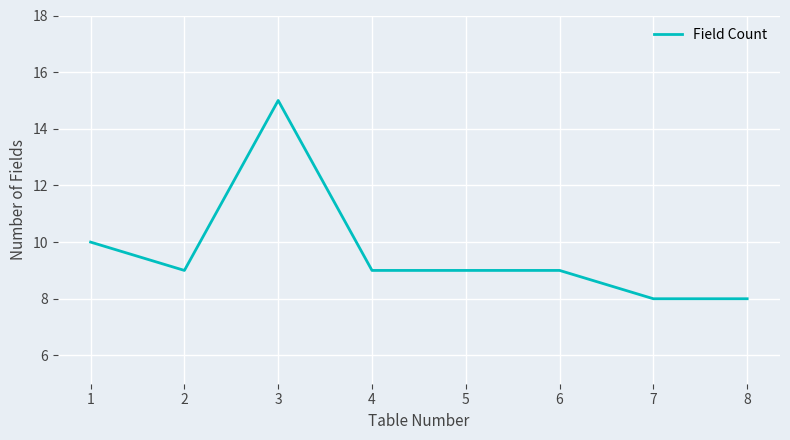

What is the ratio of the value at 6 to the value at 5?

1.0